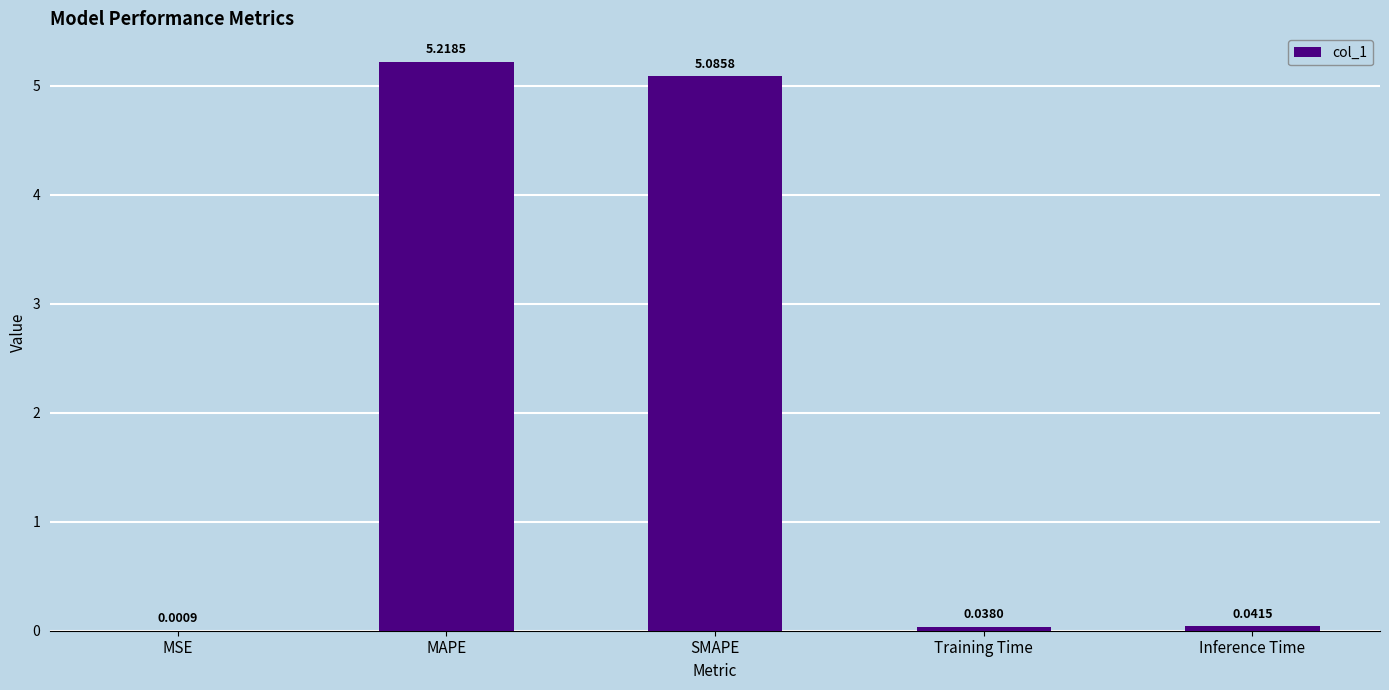

The value at SMAPE is 5.1. True or false?

True